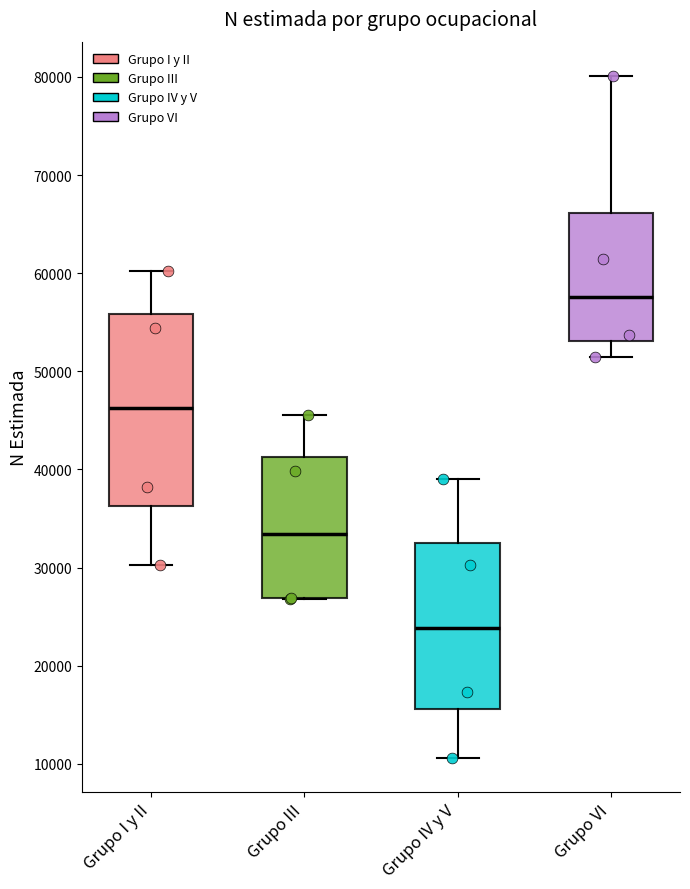

Reading left to right, transcribe this box plot: for each box, give where its median line is, the range the box spans, and where its two whiskers end, as read against the y-axis. The values are not printed on the chart, so give them approximately, as read against the axis.

Grupo I y II: median 46000, box 36000 to 56000, whiskers 30000 to 60000
Grupo III: median 33000, box 27000 to 41000, whiskers 27000 to 46000
Grupo IV y V: median 24000, box 16000 to 32000, whiskers 11000 to 39000
Grupo VI: median 58000, box 53000 to 66000, whiskers 51000 to 80000